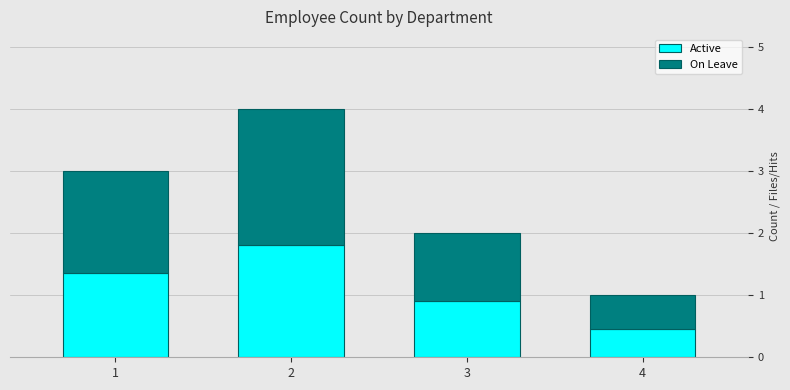

Count the number of data series in this chart.

2